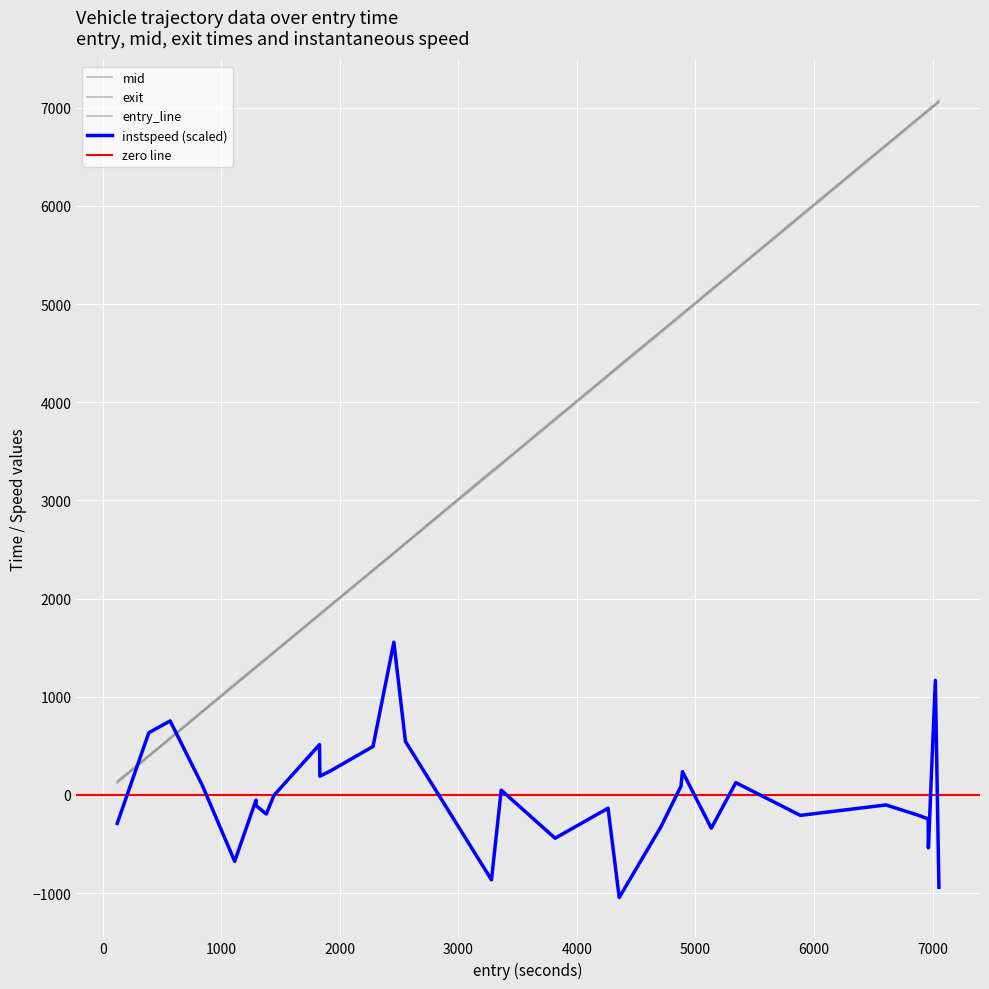

True or false: entry and mid cross at least once.

False